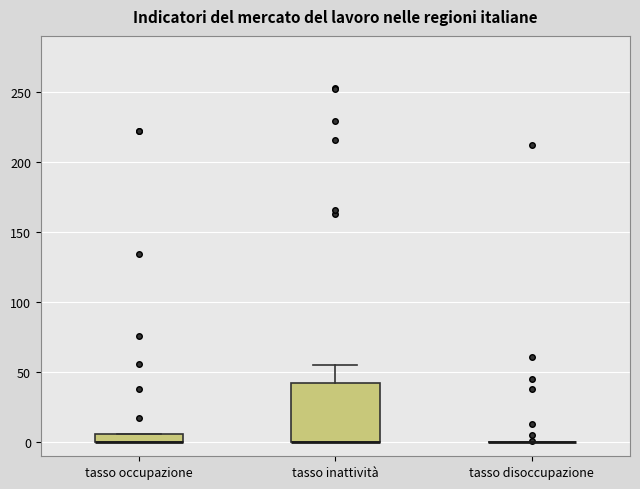

Where is the lower edge of the box for tasso occupazione on the y-axis? The values are not printed on the chart, so give them approximately, as read against the axis.

0